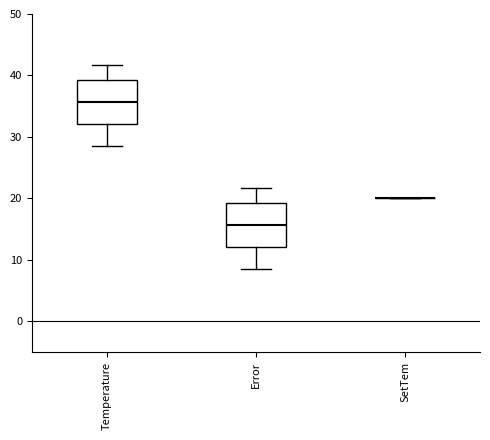

Reading left to right, transcribe this box plot: for each box, give where its median line is, the range the box spans, and where its two whiskers end, as read against the y-axis. The values are not printed on the chart, so give them approximately, as read against the axis.

Temperature: median 36, box 32 to 39, whiskers 29 to 42
Error: median 16, box 12 to 19, whiskers 9 to 22
SetTem: box collapsed to a line at 20, whiskers 20 to 20